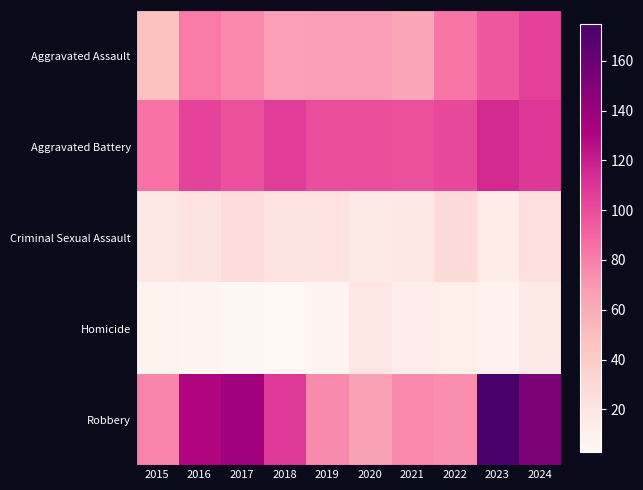

What is the total value across all series at 2024?

405